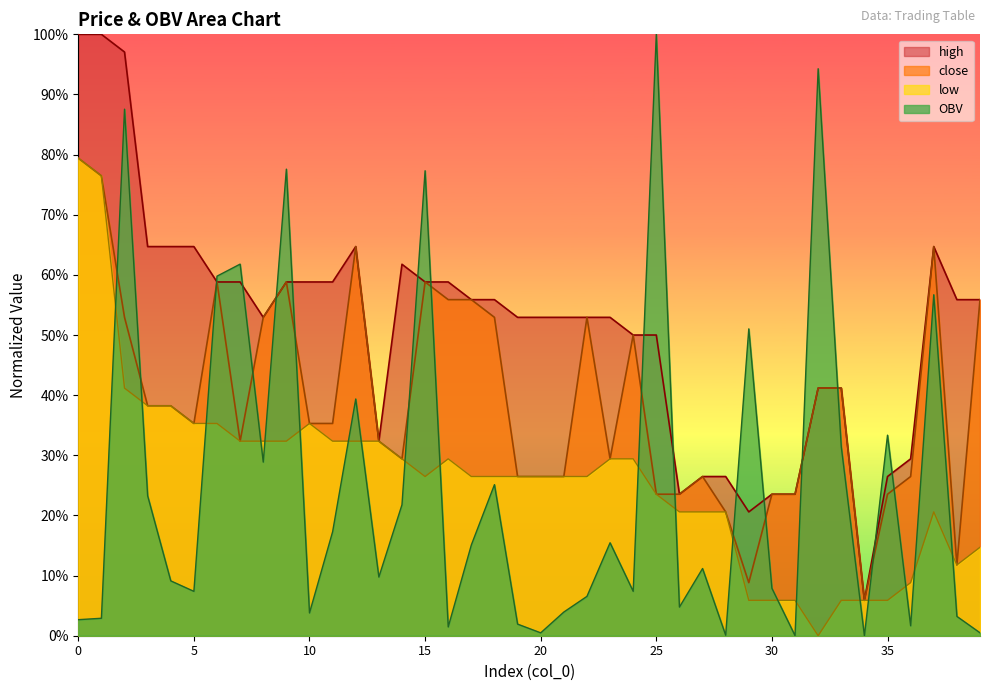

What is the difference between the high values at 30 and 25?

0.3